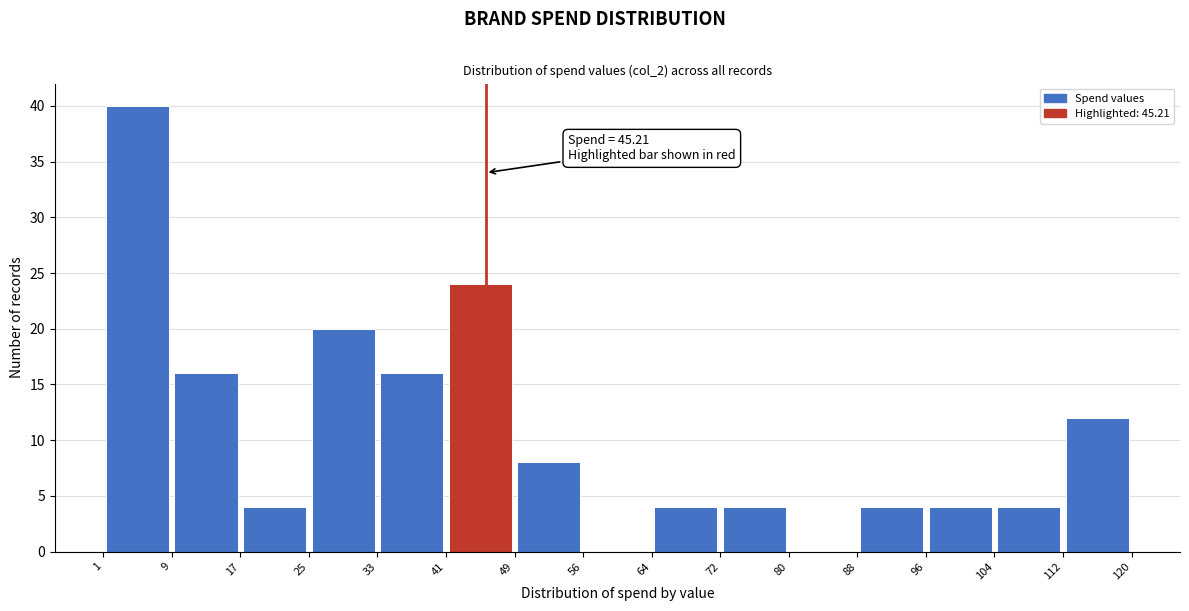

Over which range of the x-axis is the bar tallest?

1 to 9